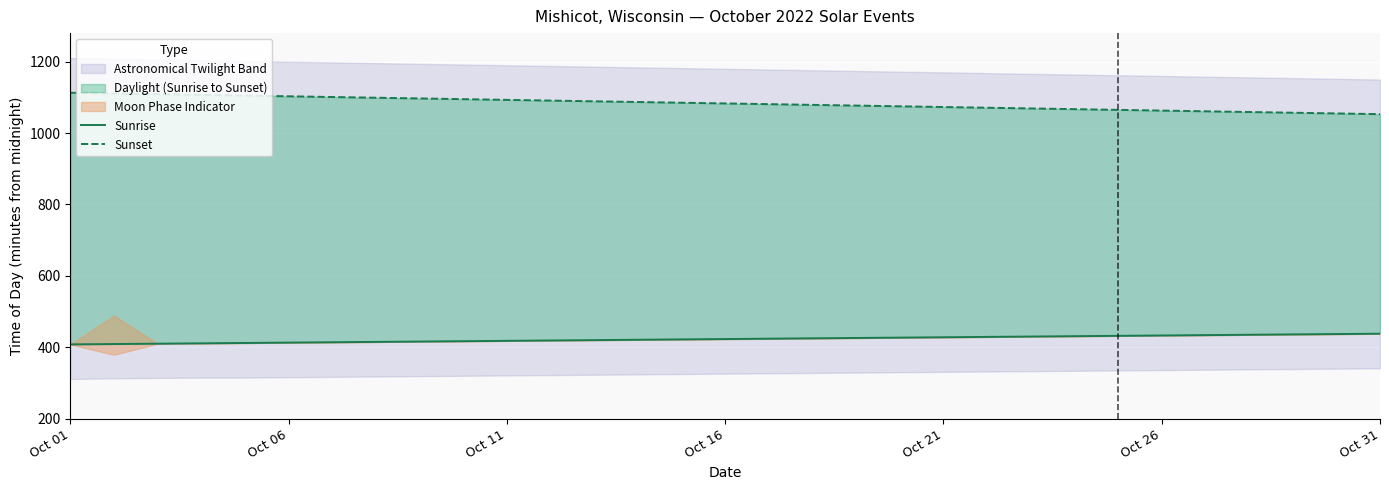

At how many categories does at least one series exceed 1015?

31